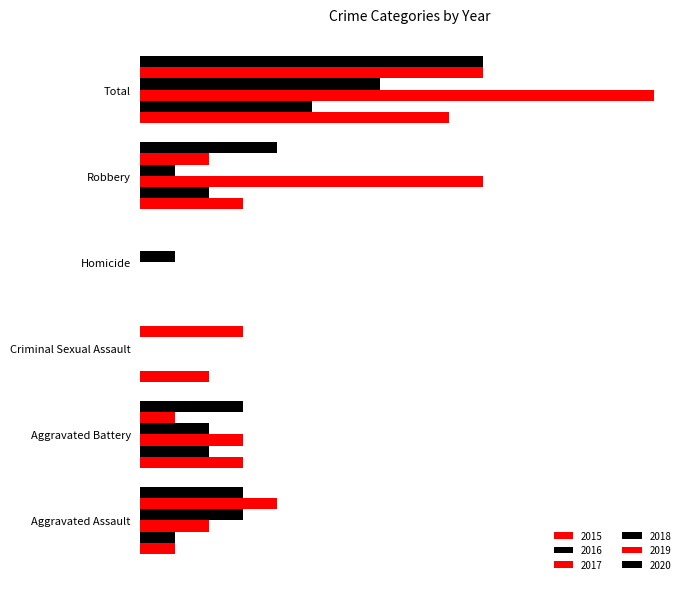

What position from the right is Homicide?

3